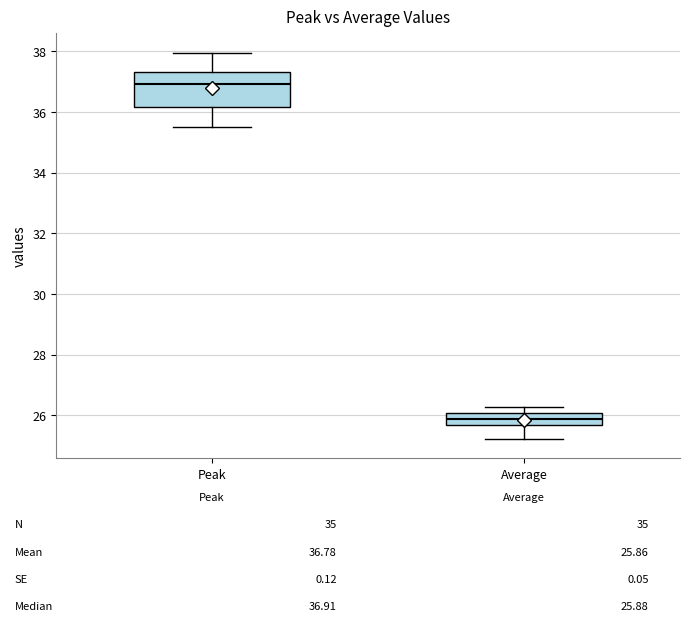

Which box is the tallest, from its lower edge to its upper edge?

Peak